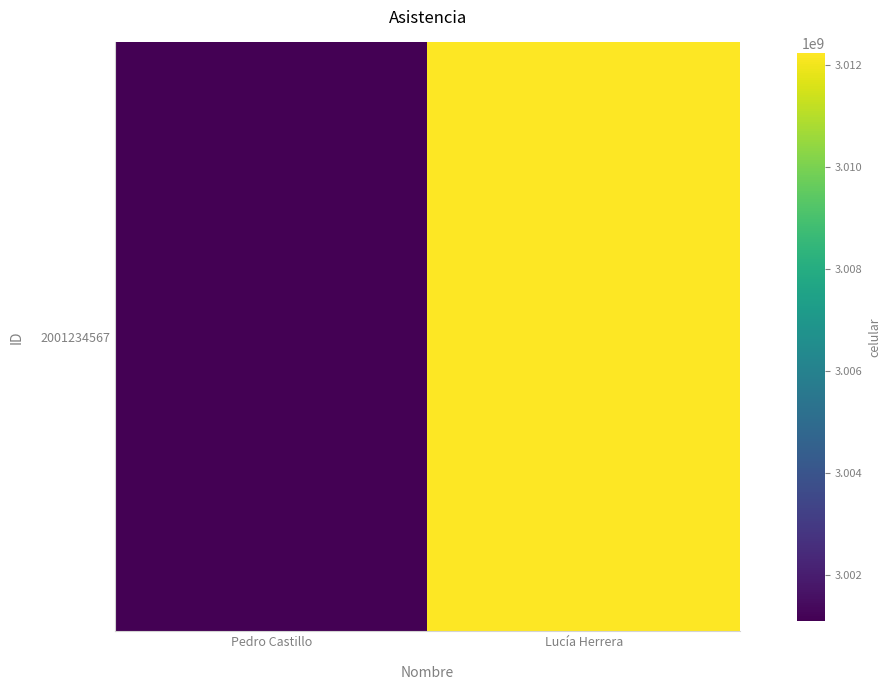

Reading left to right, extract all data points from this chart.

Pedro Castillo=3001112233	Lucía Herrera=3012223344